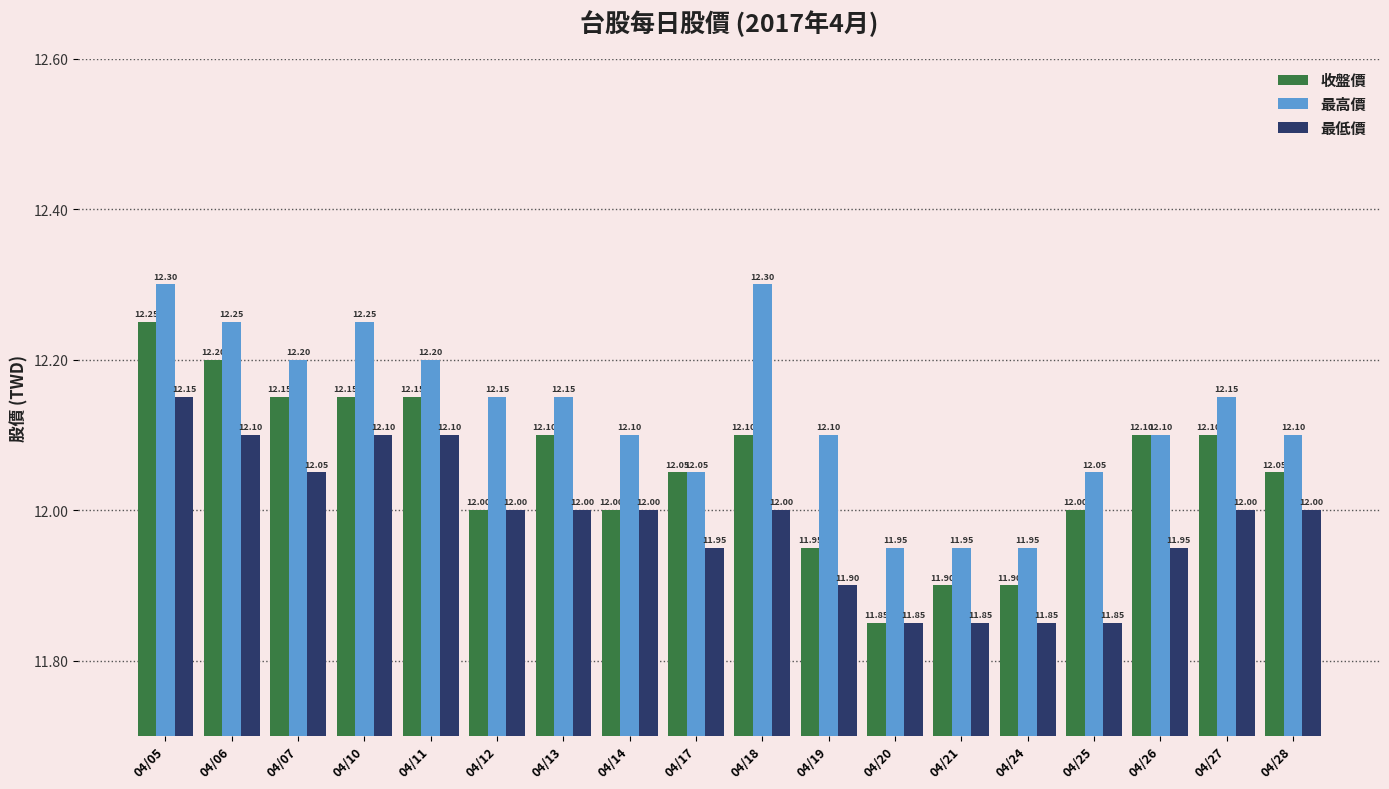

The 收盤價 series shows 12.1 at 04/13. True or false?

True